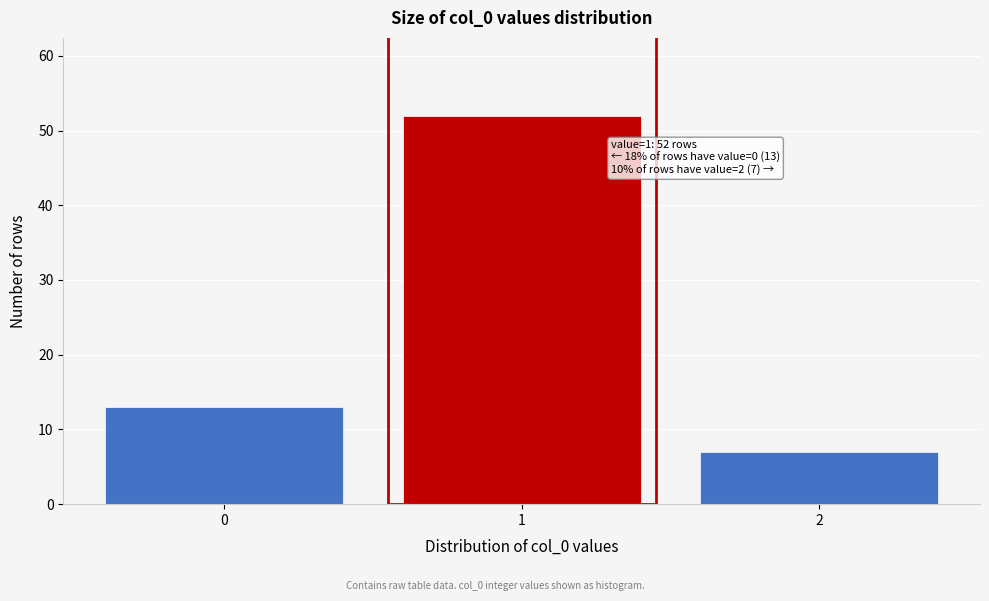

Reading left to right, extract all data points from this chart.

13	52	7